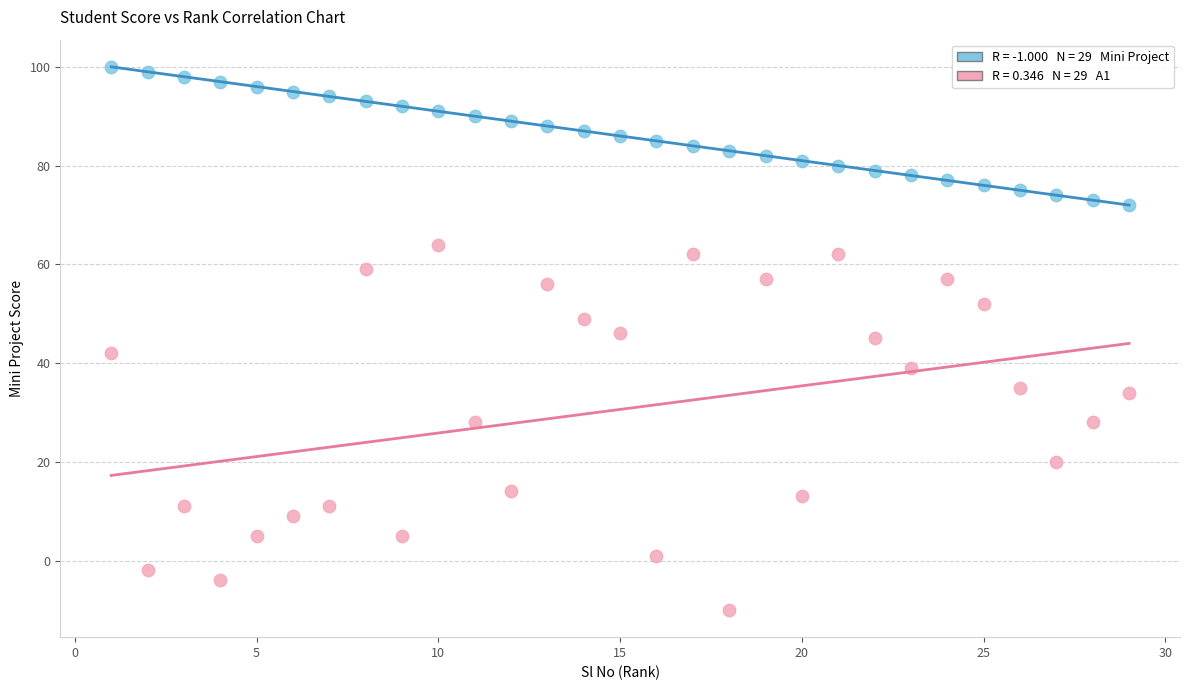

Across all data points, what is the range of Y values (max minus min)?

110